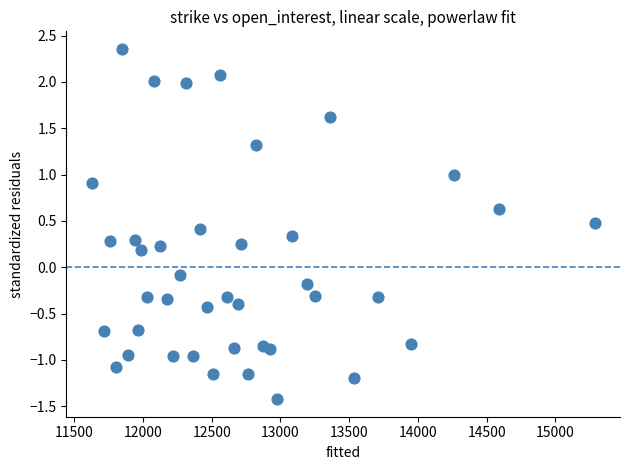

What is the range of X values (max minus min)?

3661.5